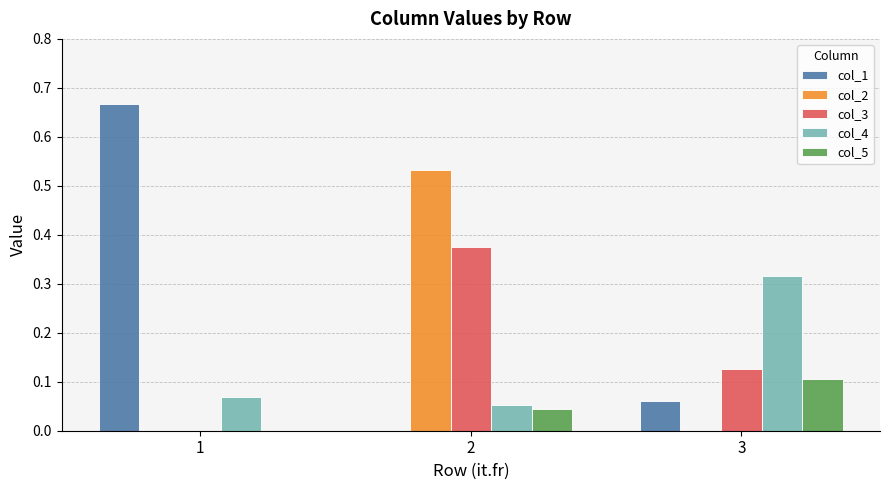

Which category has the highest value in the col_2 series?

2